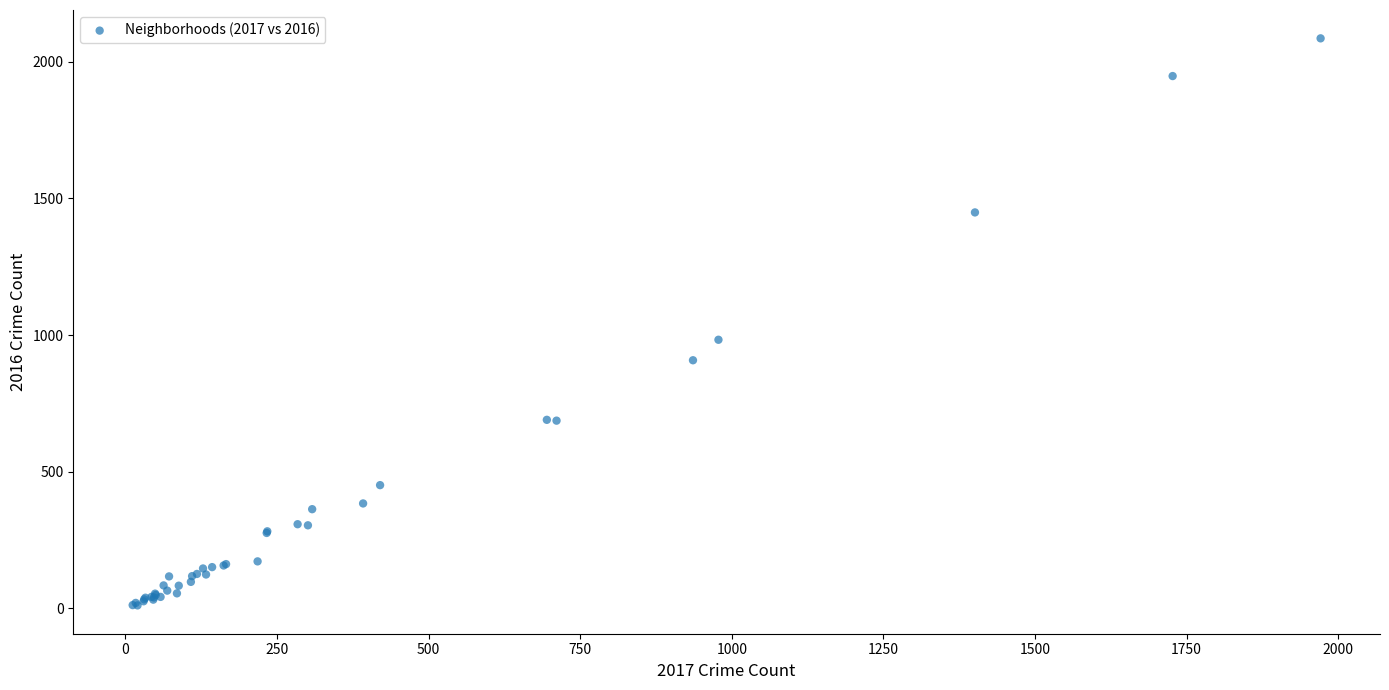

What Y value in the scatter plot is closest to 1048?

983